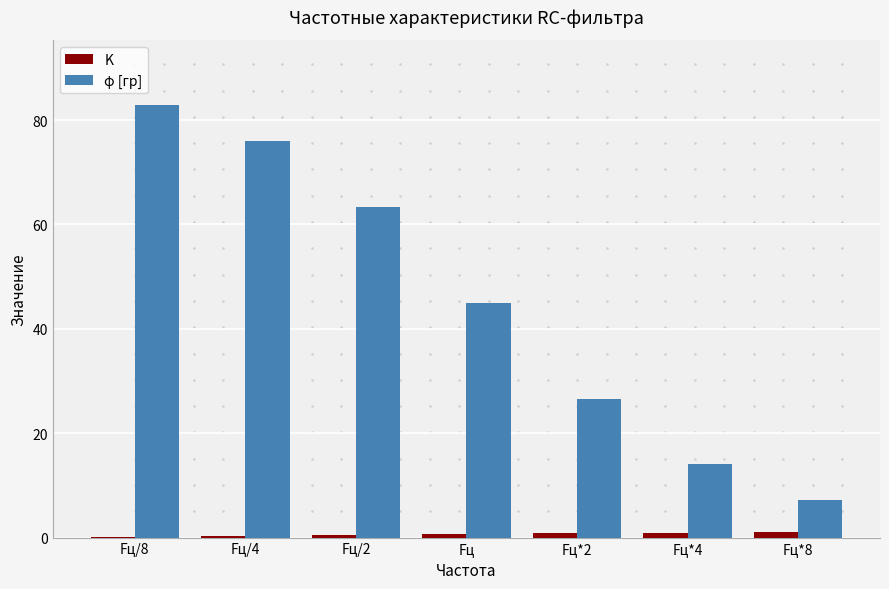

What is the total value across all series at Fц/4?

76.2